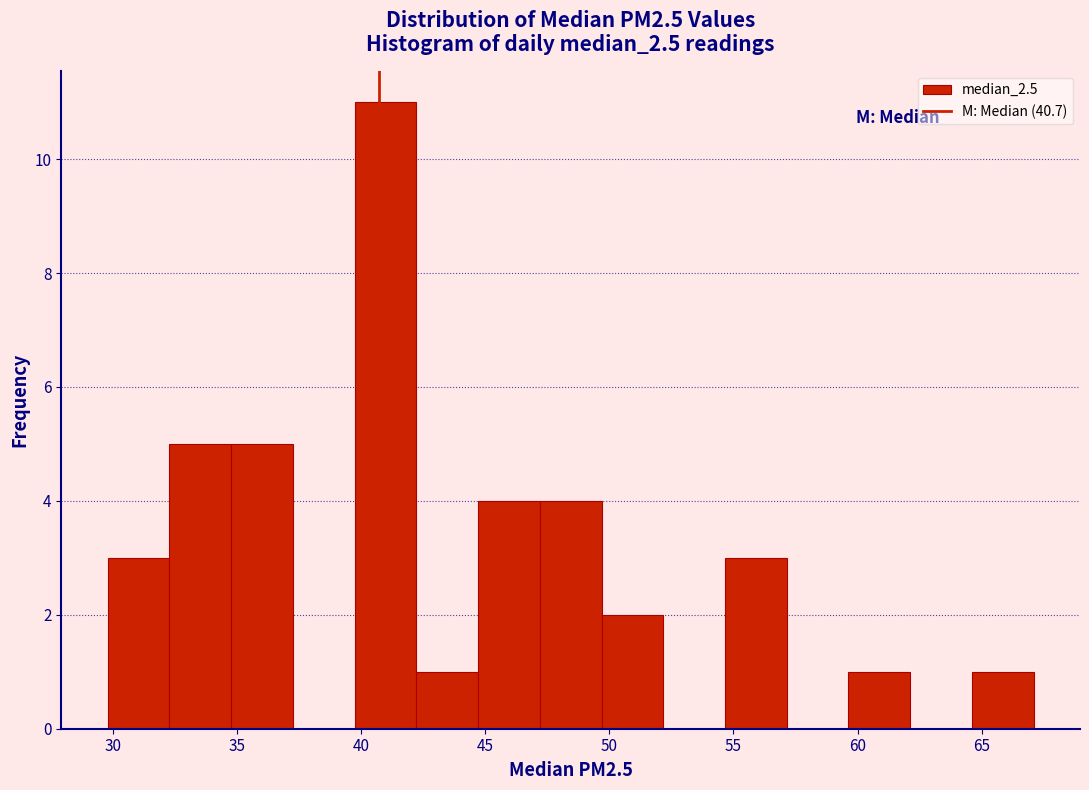

Reading left to right, list every bar in this chart as the range it spans on the x-axis followed by its height. Neither the bar edges nor the heights are printed on the chart, so give them approximately, as read against the axes.

30.0 to 32.5: 3
32.5 to 35.0: 5
35.0 to 37.5: 5
37.5 to 39.5: 0
39.5 to 42.0: 11
42.0 to 44.5: 1
44.5 to 47.0: 4
47.0 to 49.5: 4
49.5 to 52.0: 2
52.0 to 54.5: 0
54.5 to 57.0: 3
57.0 to 59.5: 0
59.5 to 62.0: 1
62.0 to 64.5: 0
64.5 to 67.0: 1